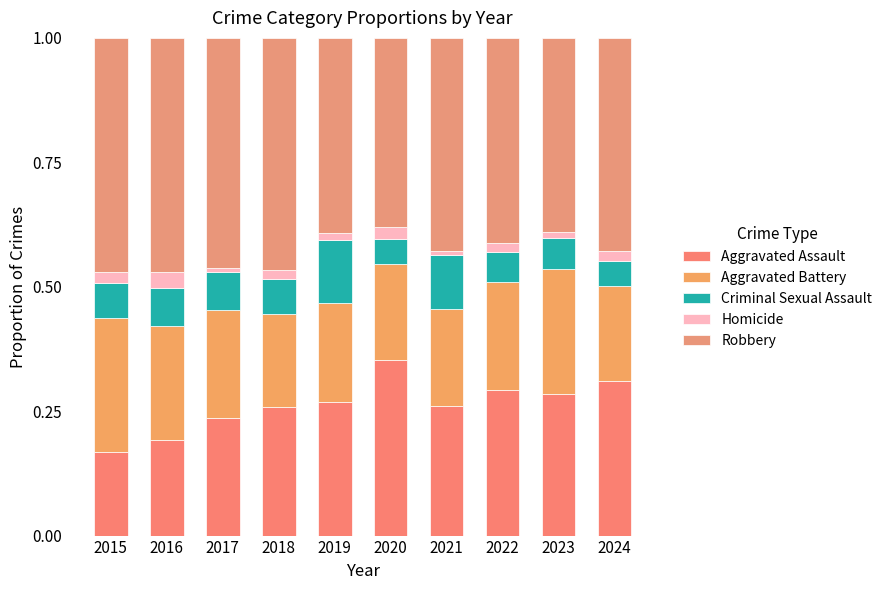

Does the chart contain any negative values?

No